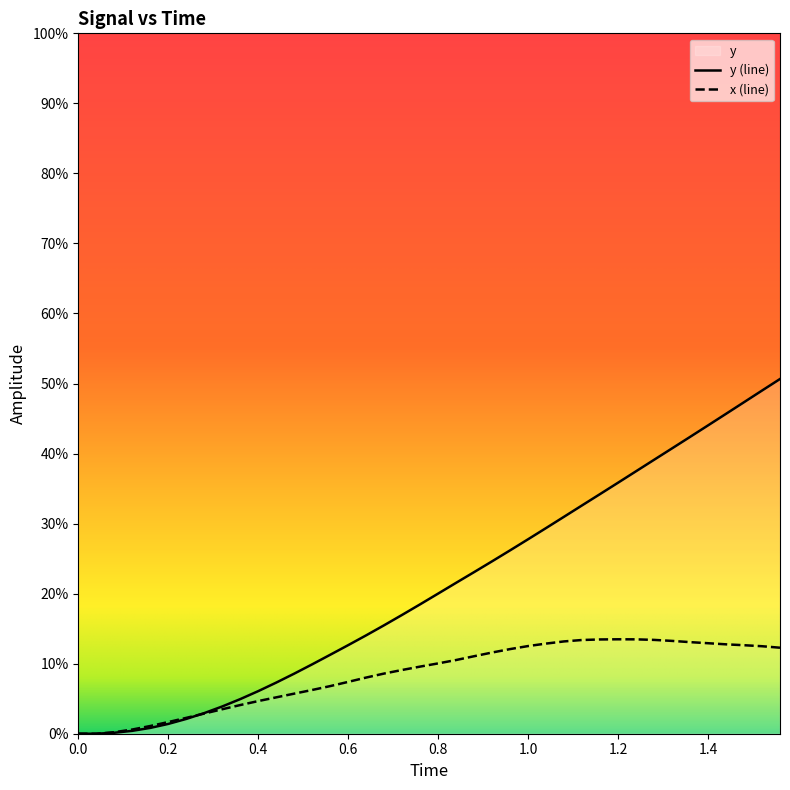

In x, how many points are higher than both neighbors (excluding endpoints)?

1